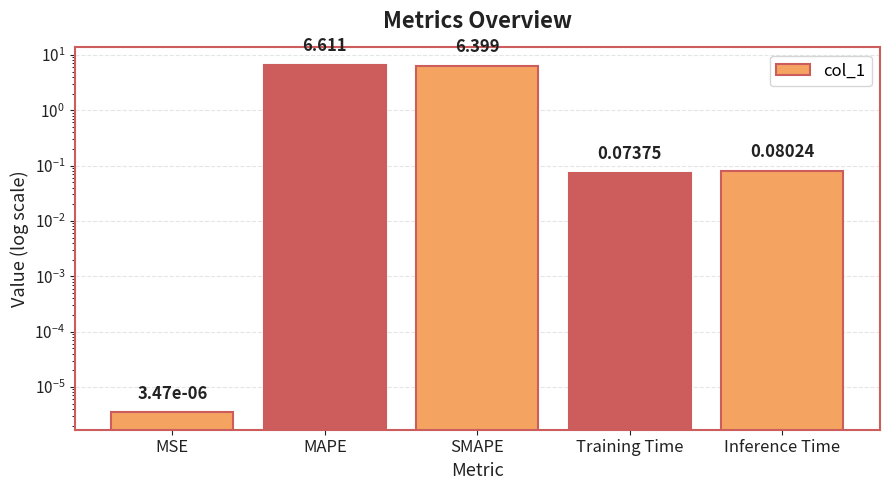

At which category does the chart reach its minimum across all series?

MSE